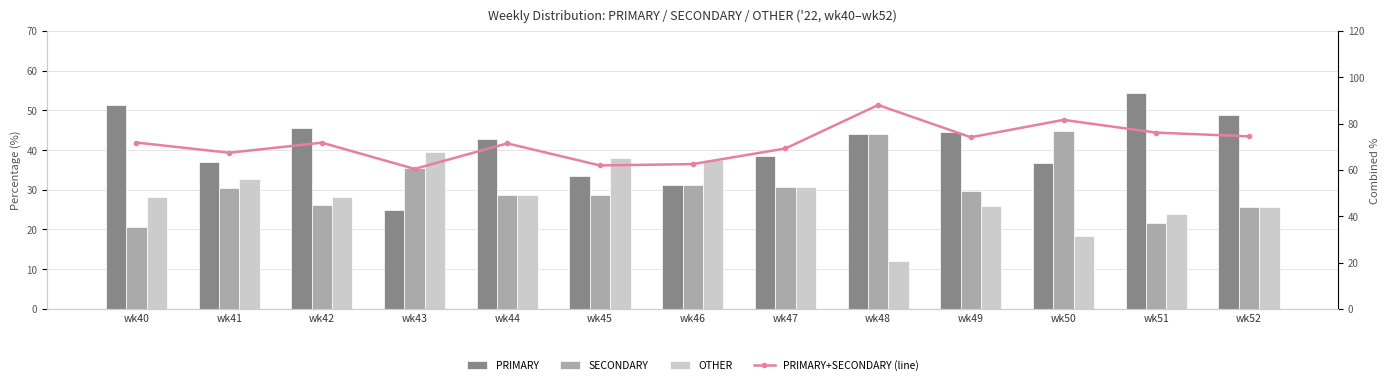

The OTHER series shows 68.3 at wk45. True or false?

False